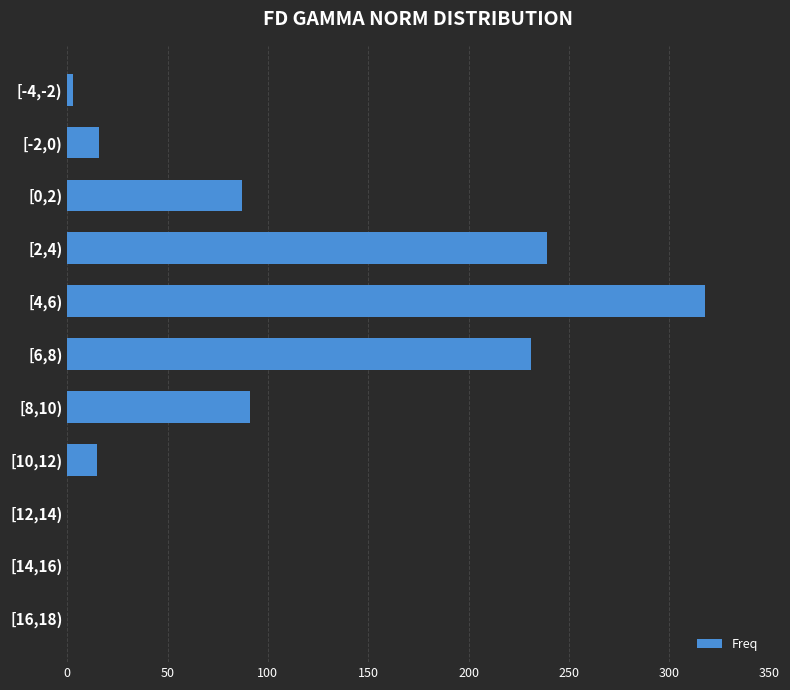

The value at [2,4) is 239. True or false?

True